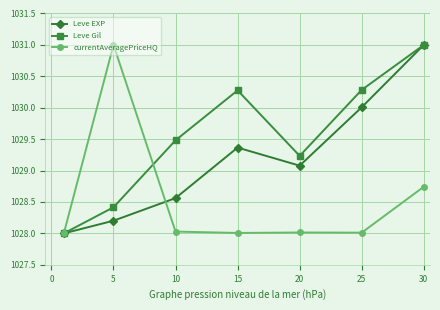

True or false: currentAveragePriceHQ has more than 2 interior local peaks.

False